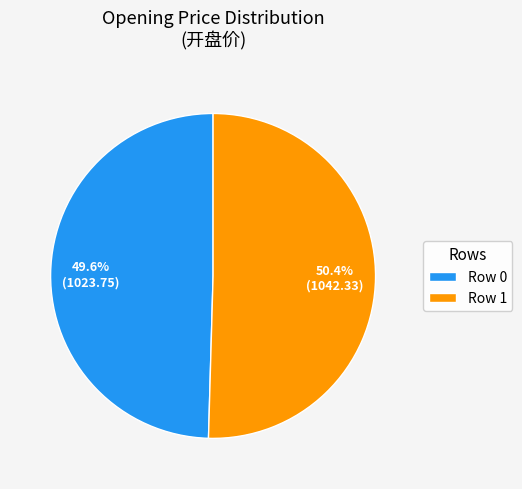

What is the total percentage of Row 0 and Row 1?

100.0%